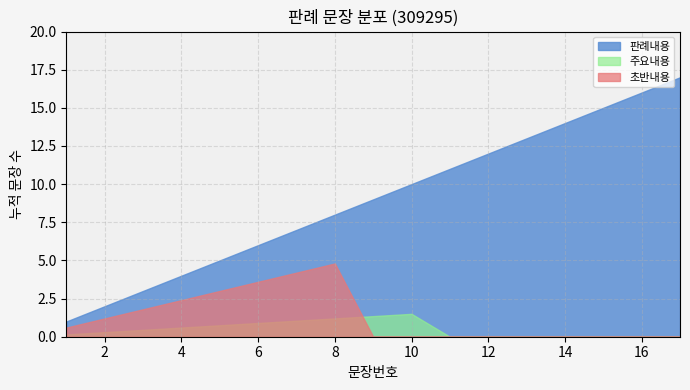

What is the greatest value displayed?

17.0